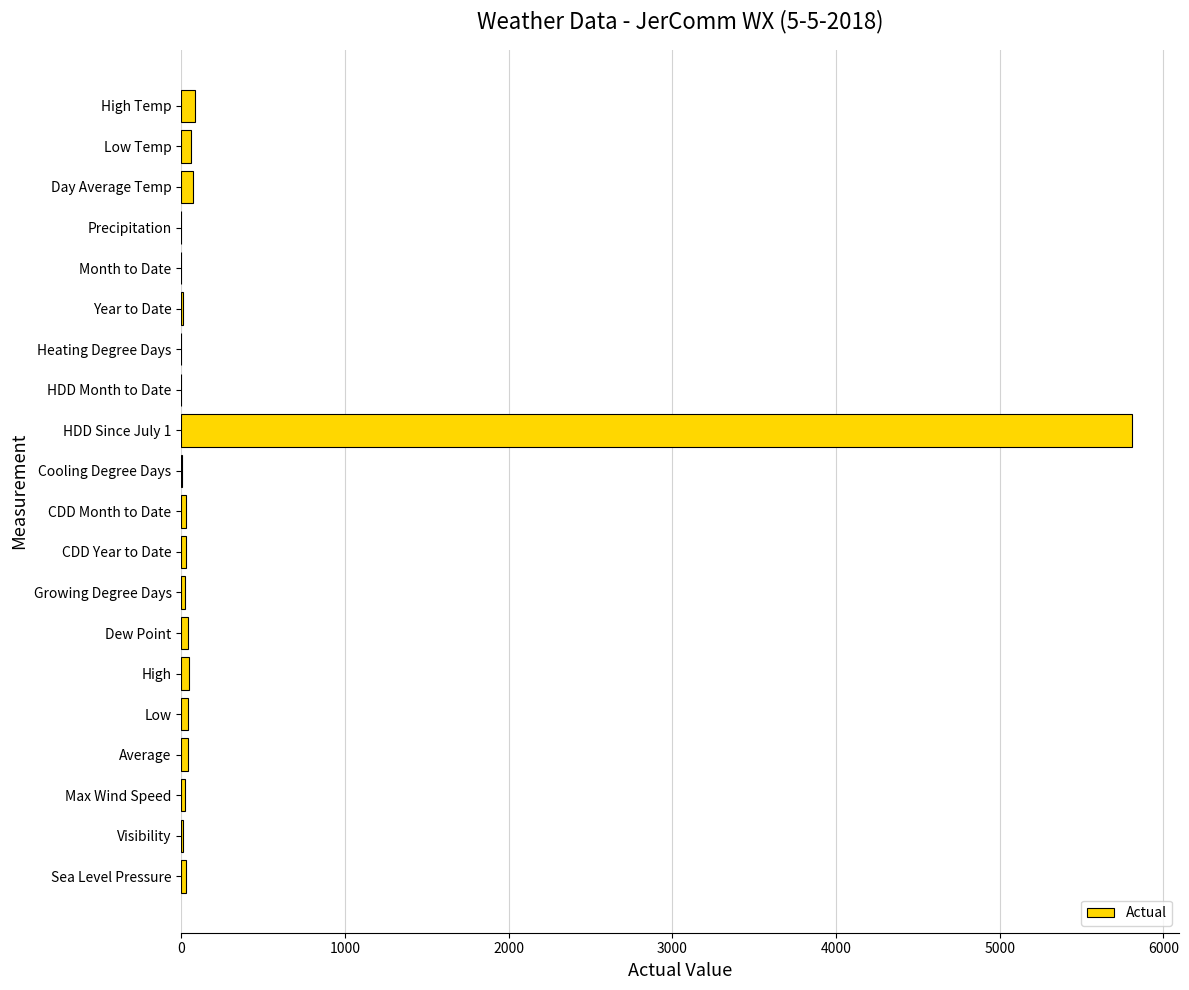

What is the maximum value shown in the chart?

5805.0